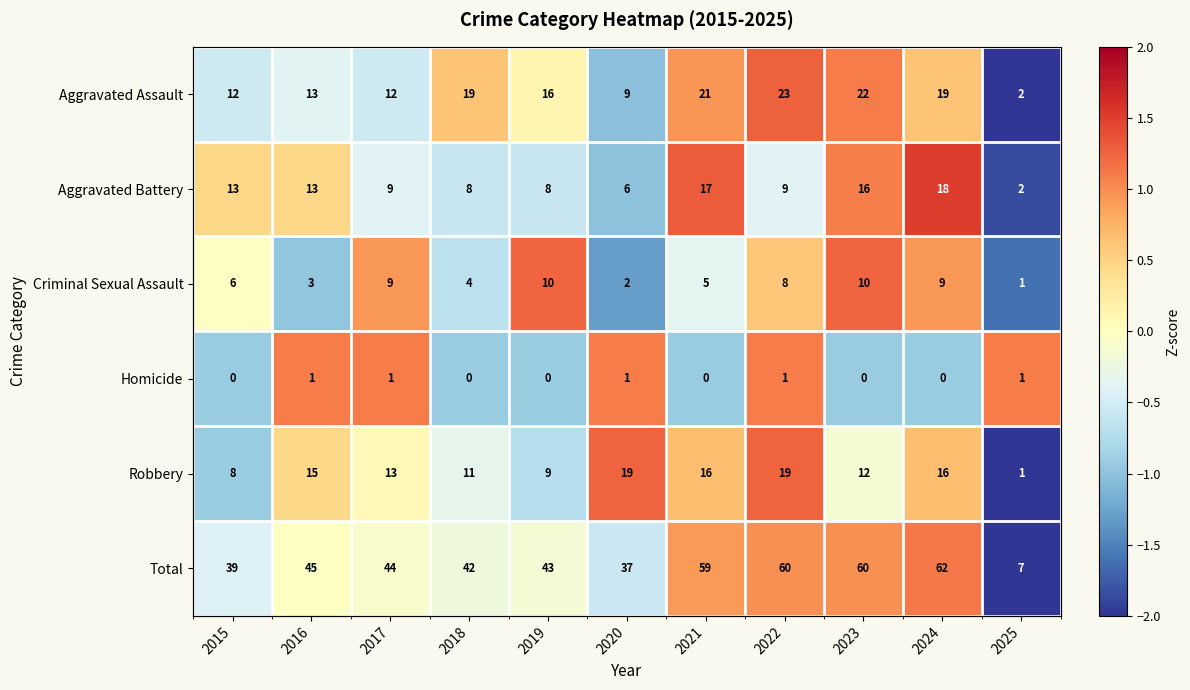

The Aggravated Assault series shows 0.8 at 2018. True or false?

False